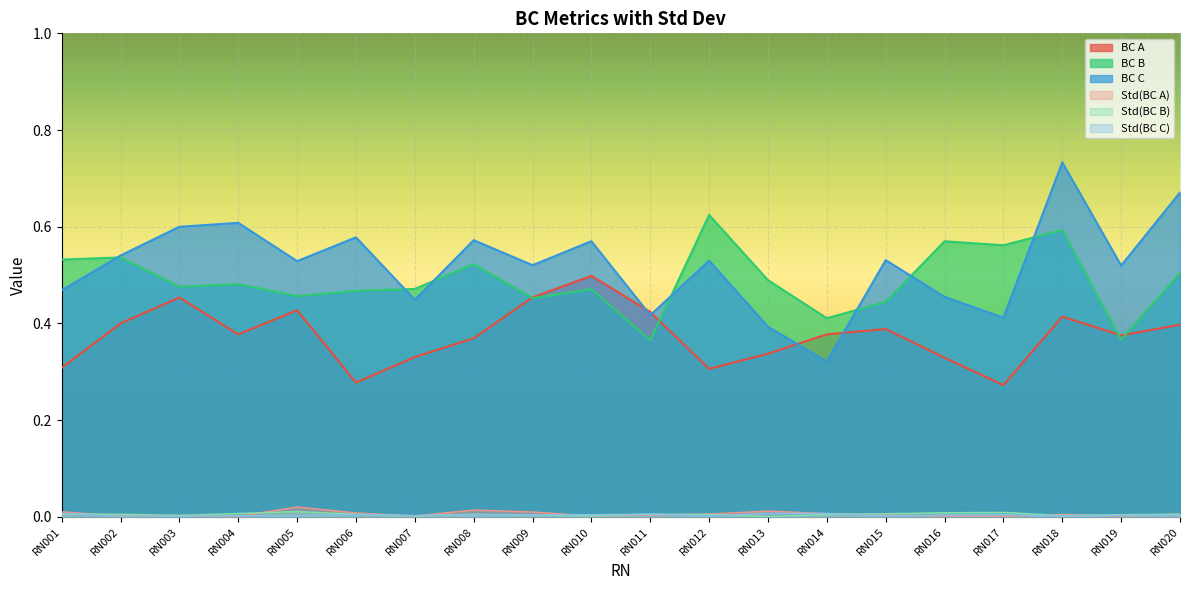

Where is the first local maximum for Std(BC B)?

RN005